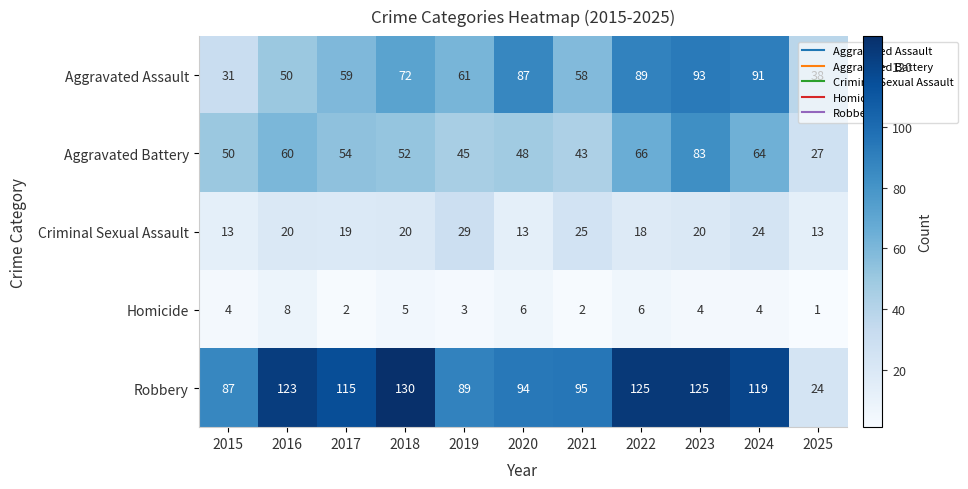

How many distinct data groups are displayed?

5